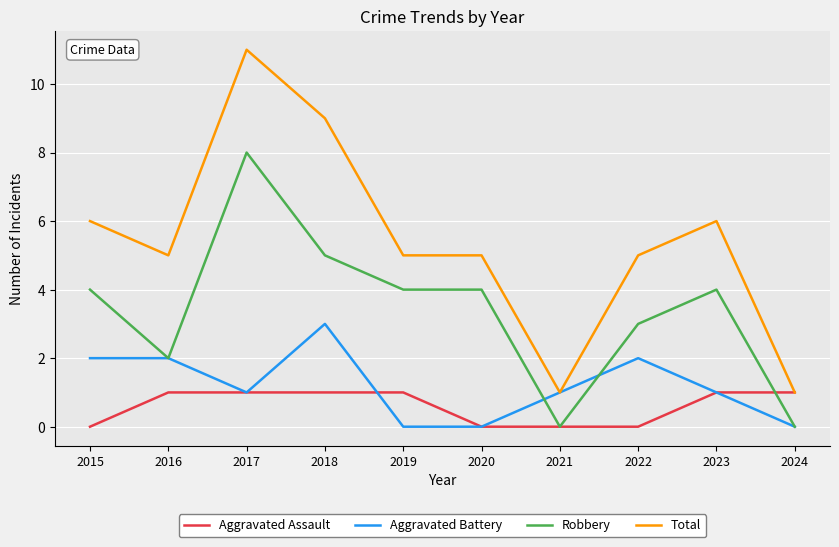

Which series has the largest range (max minus min)?

Total